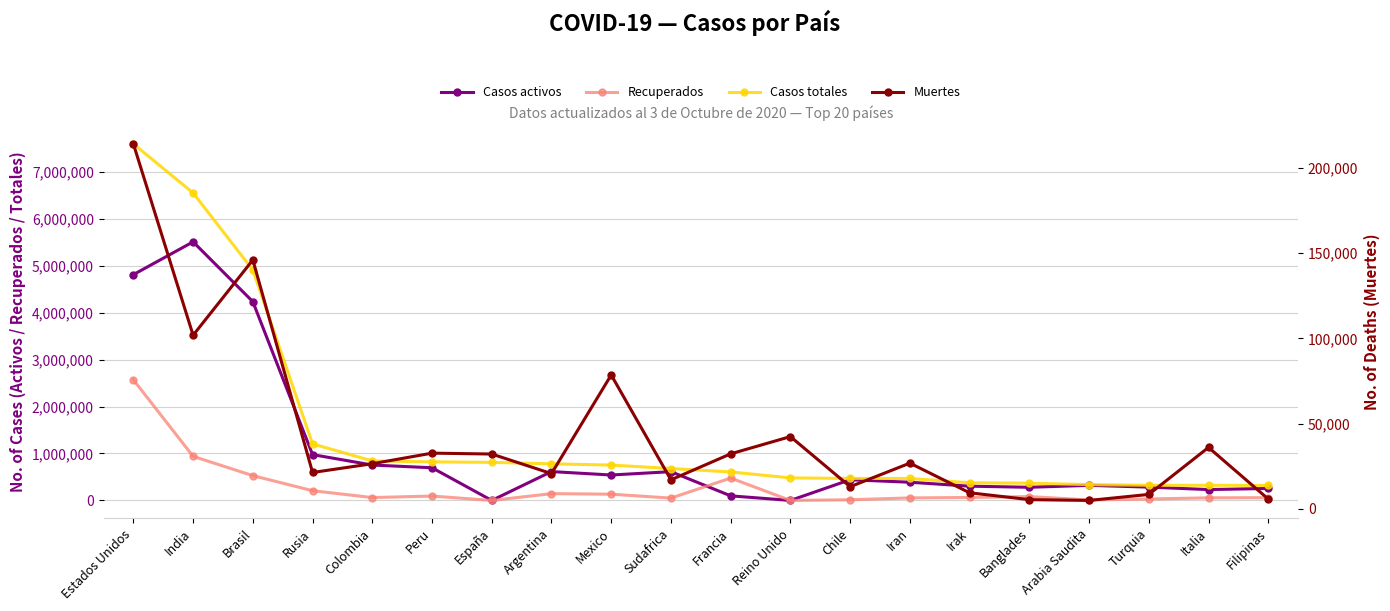

Which series has the widest spread of values?

Casos totales